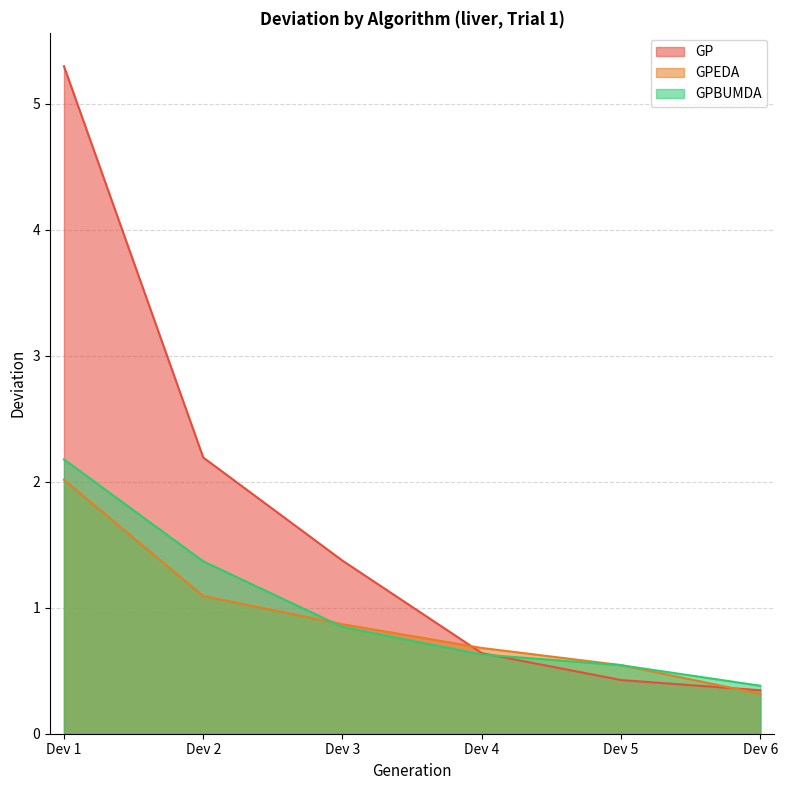

How many times do GP and GPEDA cross each other?

2